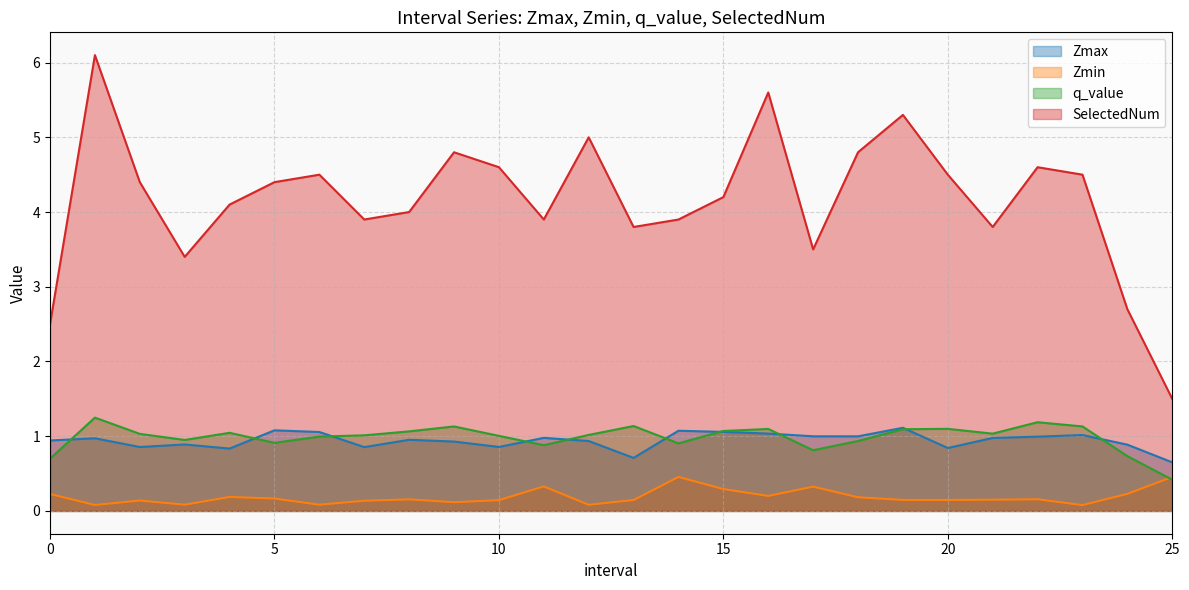

What is the difference between the second highest and second lowest values in the Zmax series?

0.4